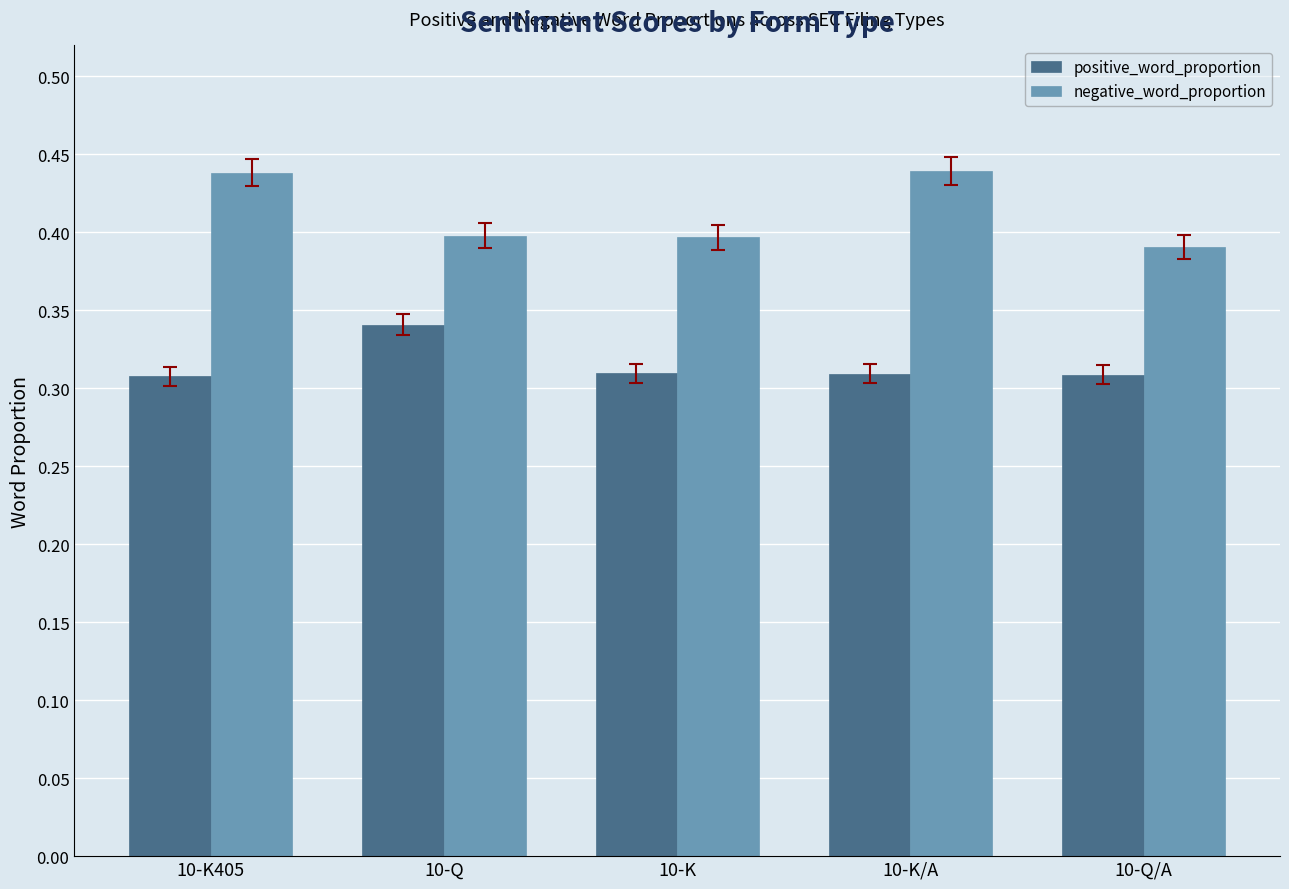

What position from the right is 10-K405?

5